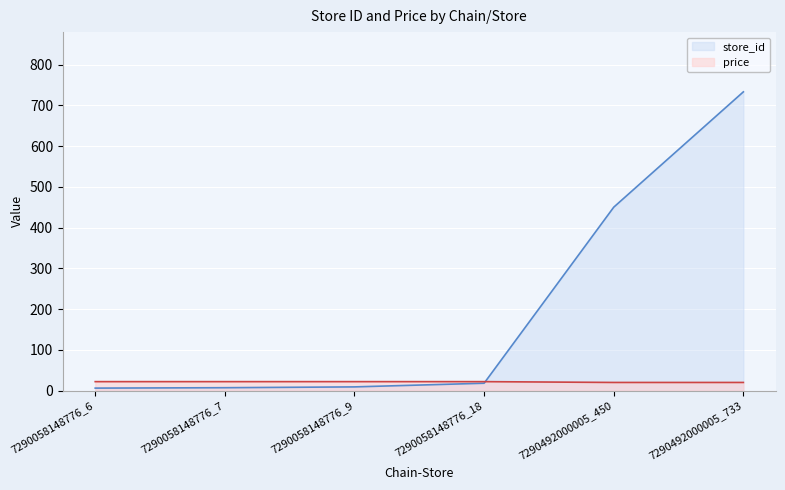

What is the total value across all series at 7290058148776_6?

27.9